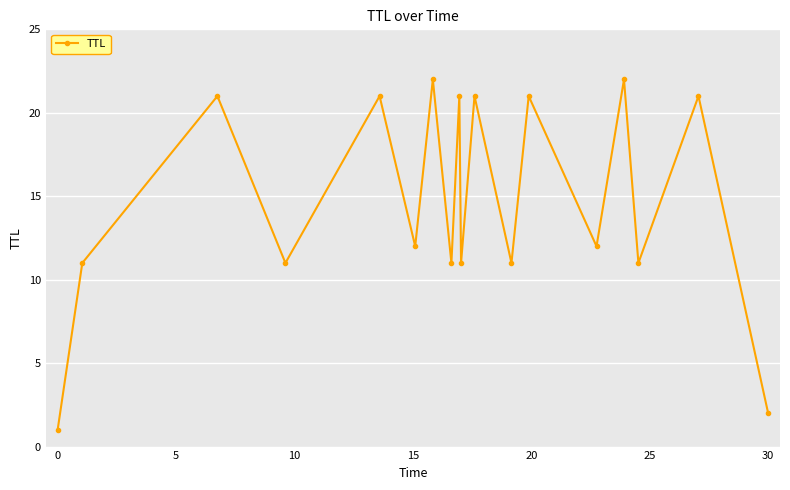

Reading left to right, extract all data points from this chart.

1	11	21	11	21	12	22	11	21	11	21	11	21	12	22	11	21	2